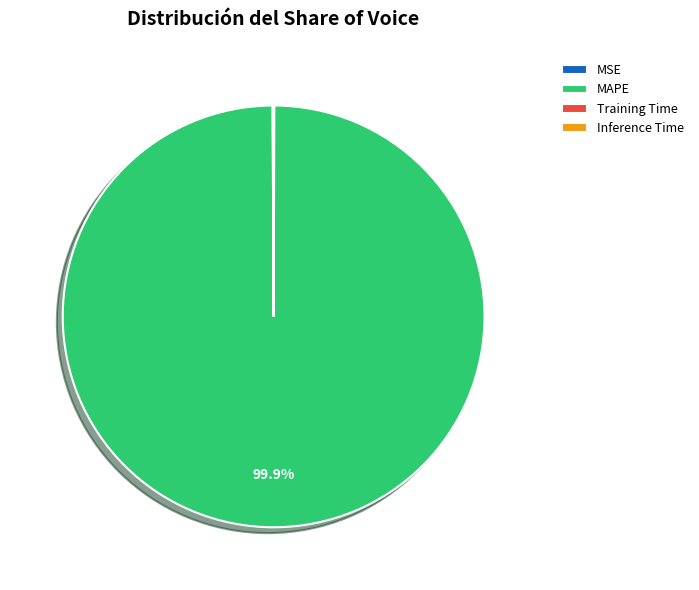

What is the largest slice in the pie chart?

MAPE